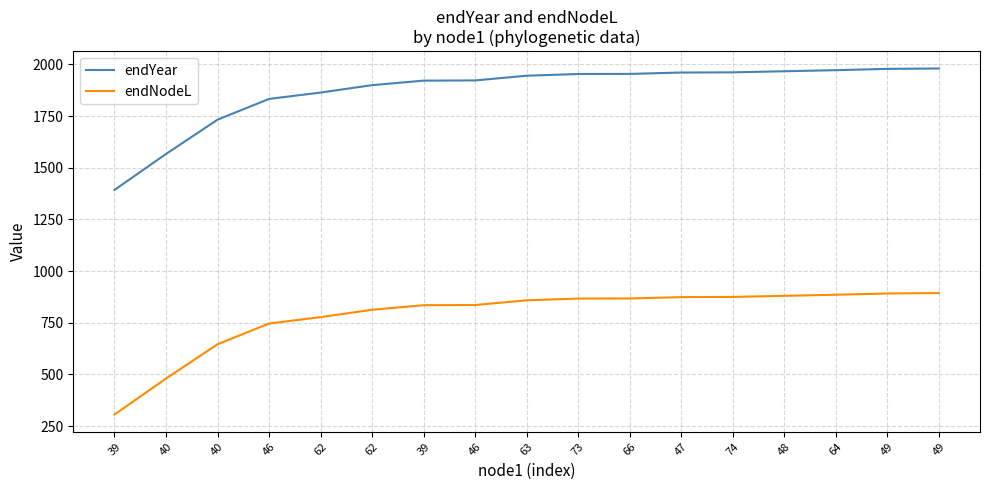

What are all the series names shown in the legend?

endYear, endNodeL